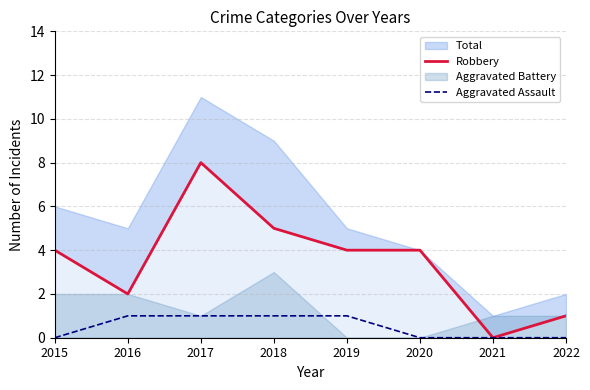

Does the chart display data point markers on the line(s)?

No